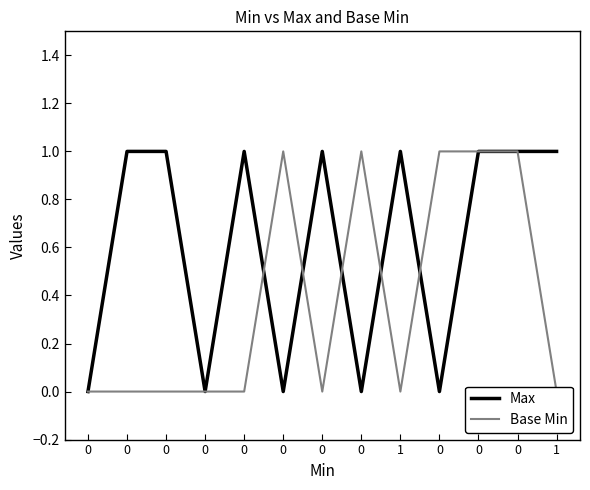

Where do Base Min and Max first cross each other?

0 and 0